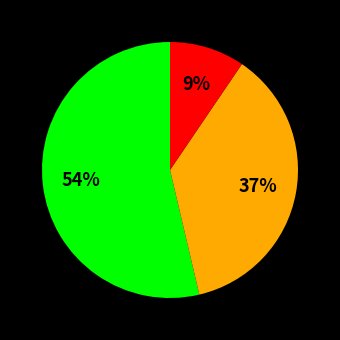

Is there any slice that represents more than half of the pie?

Yes